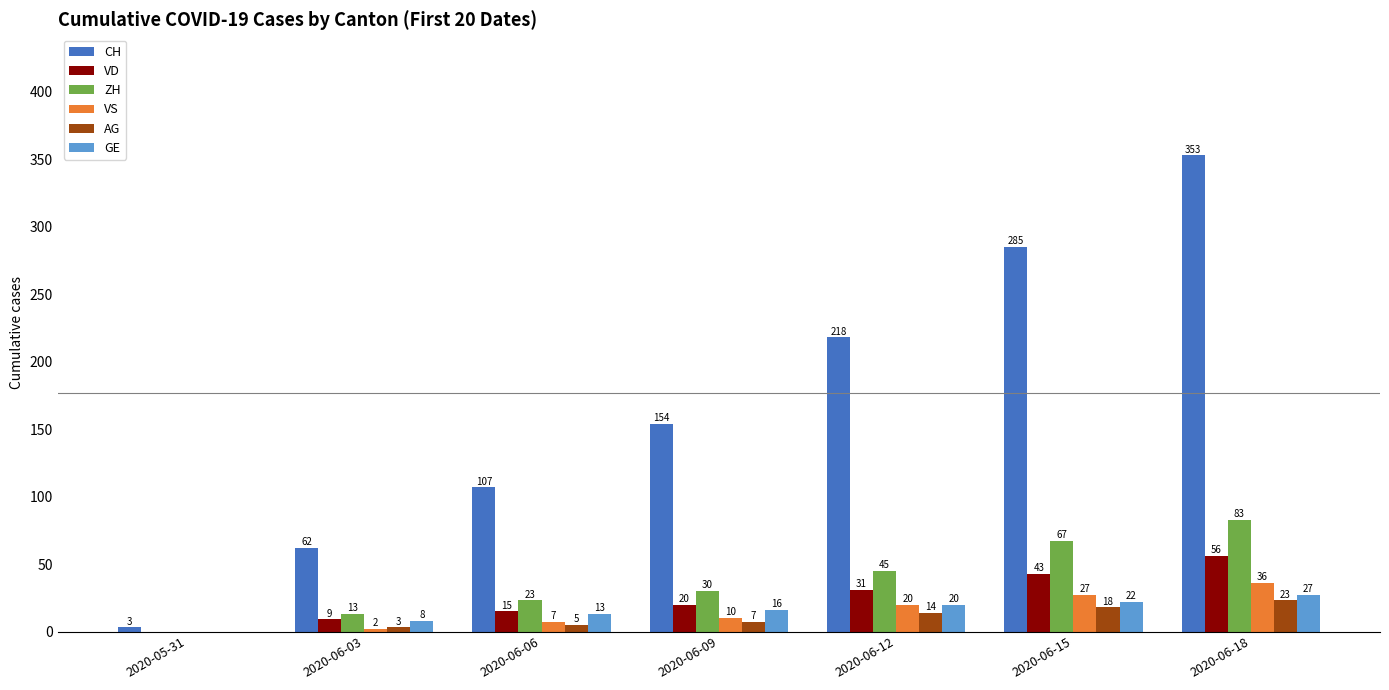

What is the maximum value for CH?

353